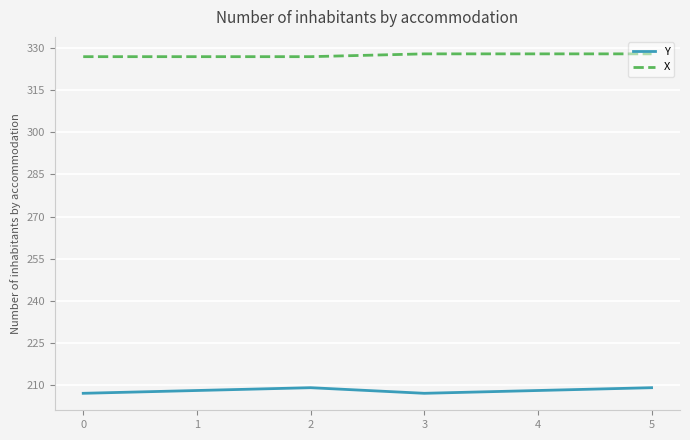

What is the total value across all series at 1?

535